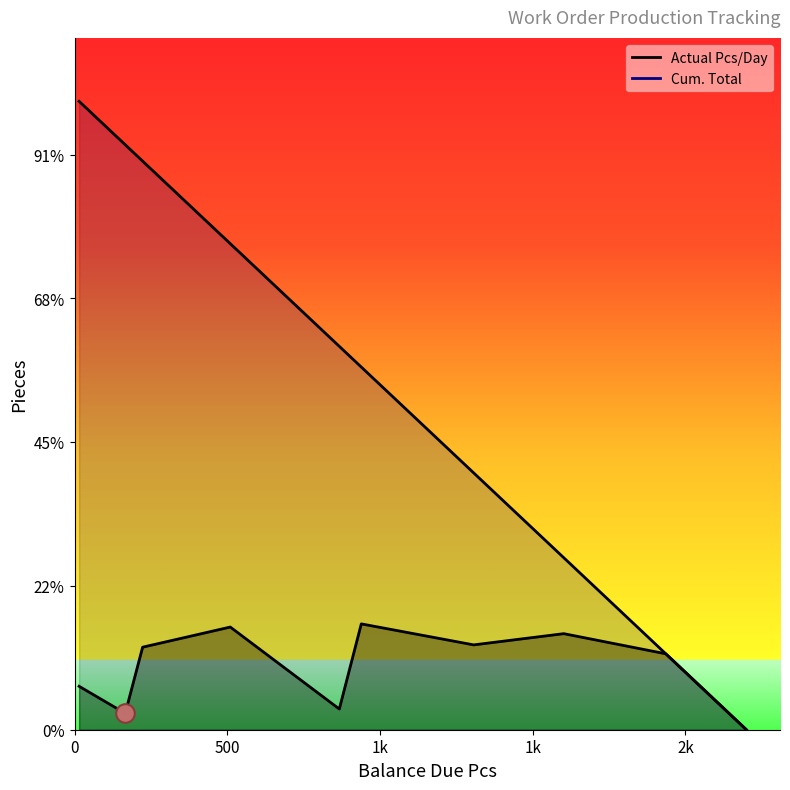

Is the value of Actual Pcs/Day at 1307 greater than the value of Balance Due Pcs at 867?

No